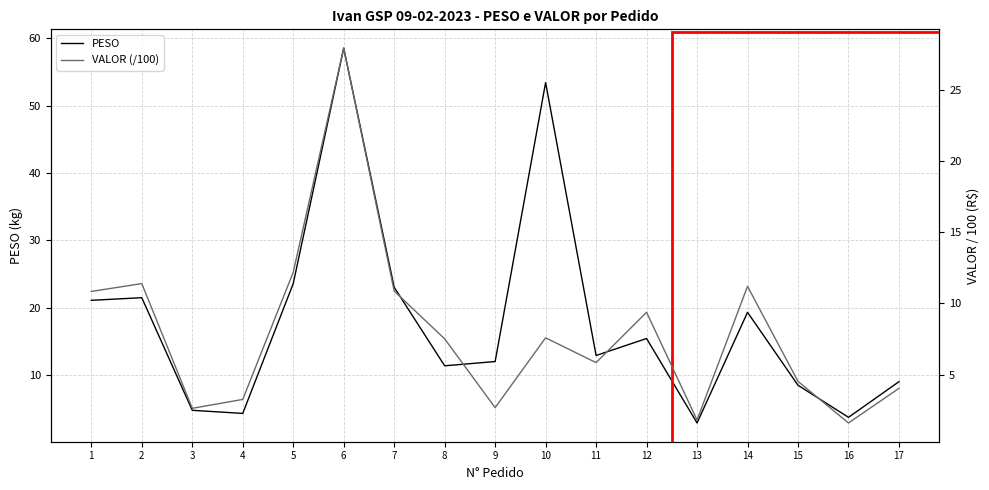

True or false: PESO has more than 1 interior local peaks.

True